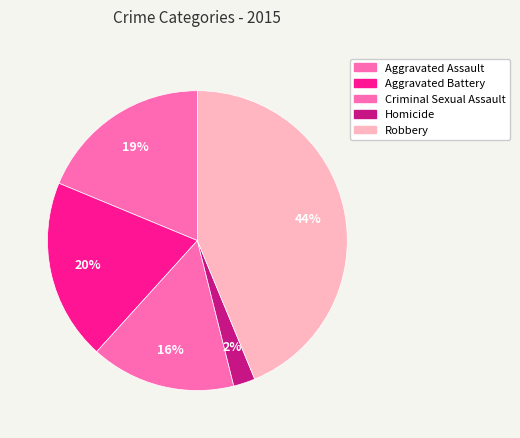

What is the total percentage of Aggravated Assault and Homicide?

21.1%